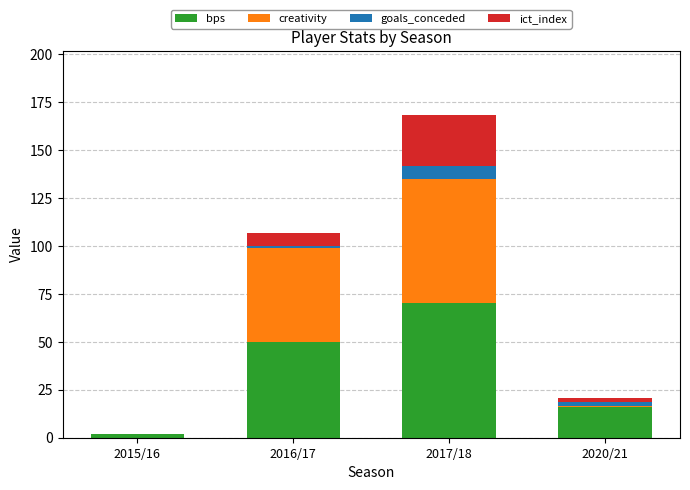

At which label is bps closest to 36?

2016/17